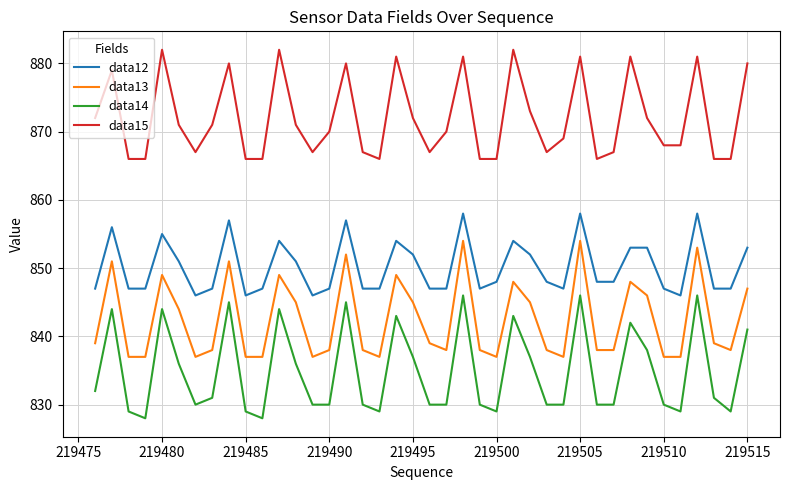

Which series has the largest total across all categories?

data15